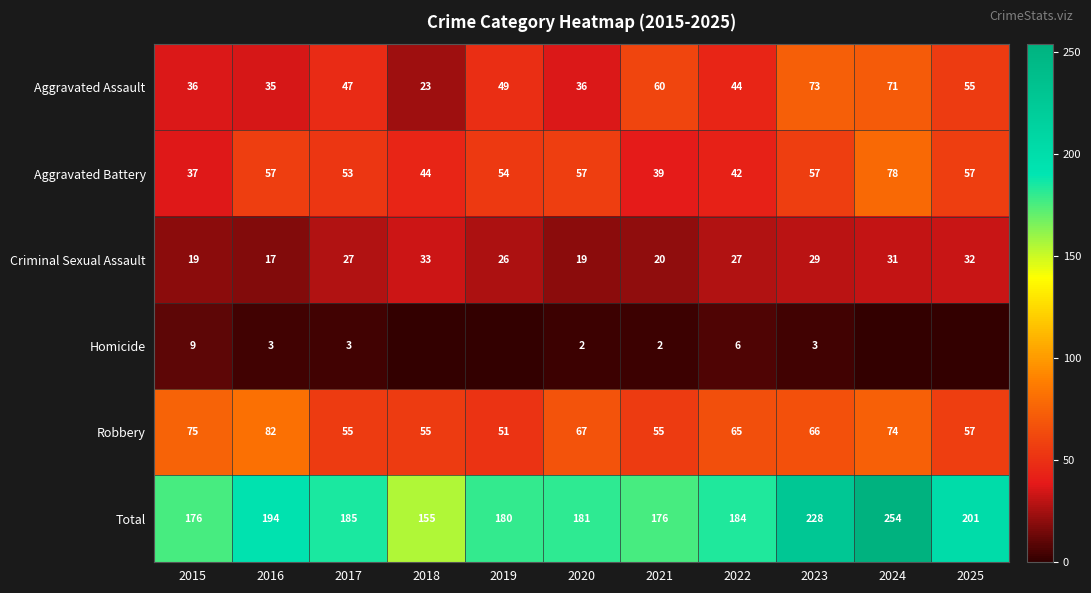

How many data points in Aggravated Battery are less than 54?

5